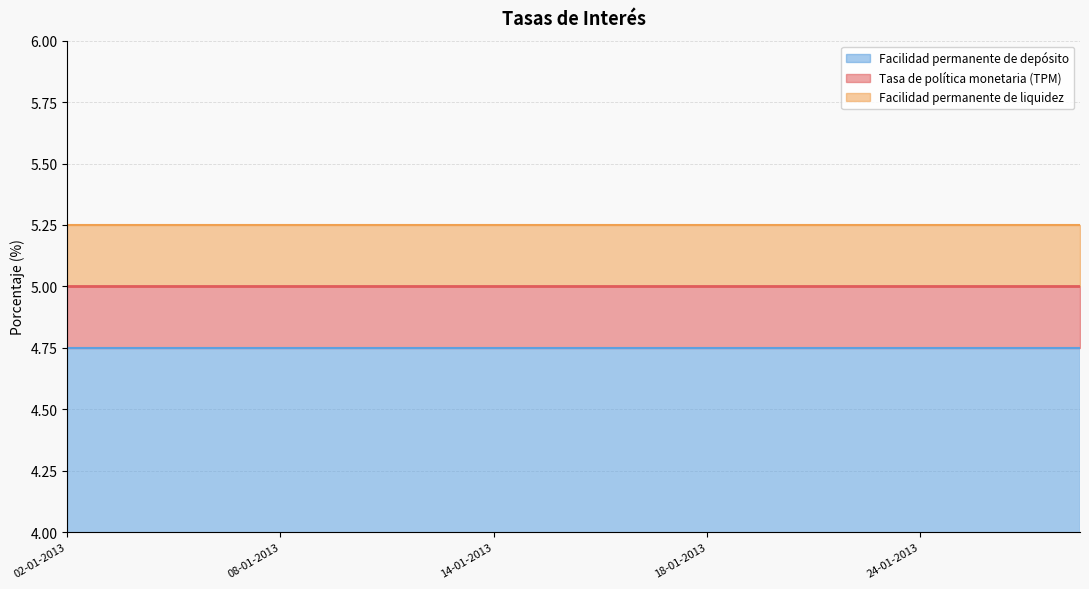

The Tasa de política monetaria (TPM) series shows 5.0 at 15-01-2013. True or false?

True